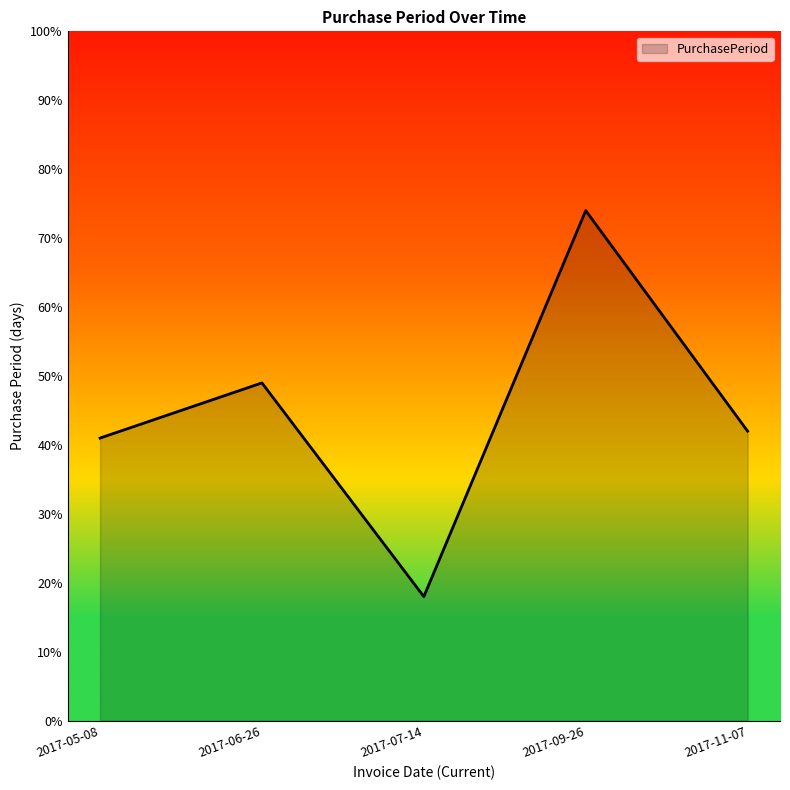

How many interior local peaks (higher than both neighbors) does the data have?

2